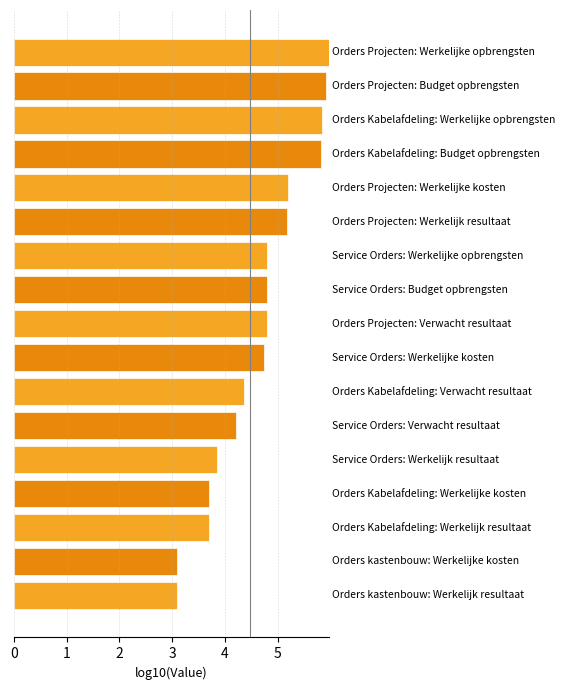

How many series are shown in this chart?

1